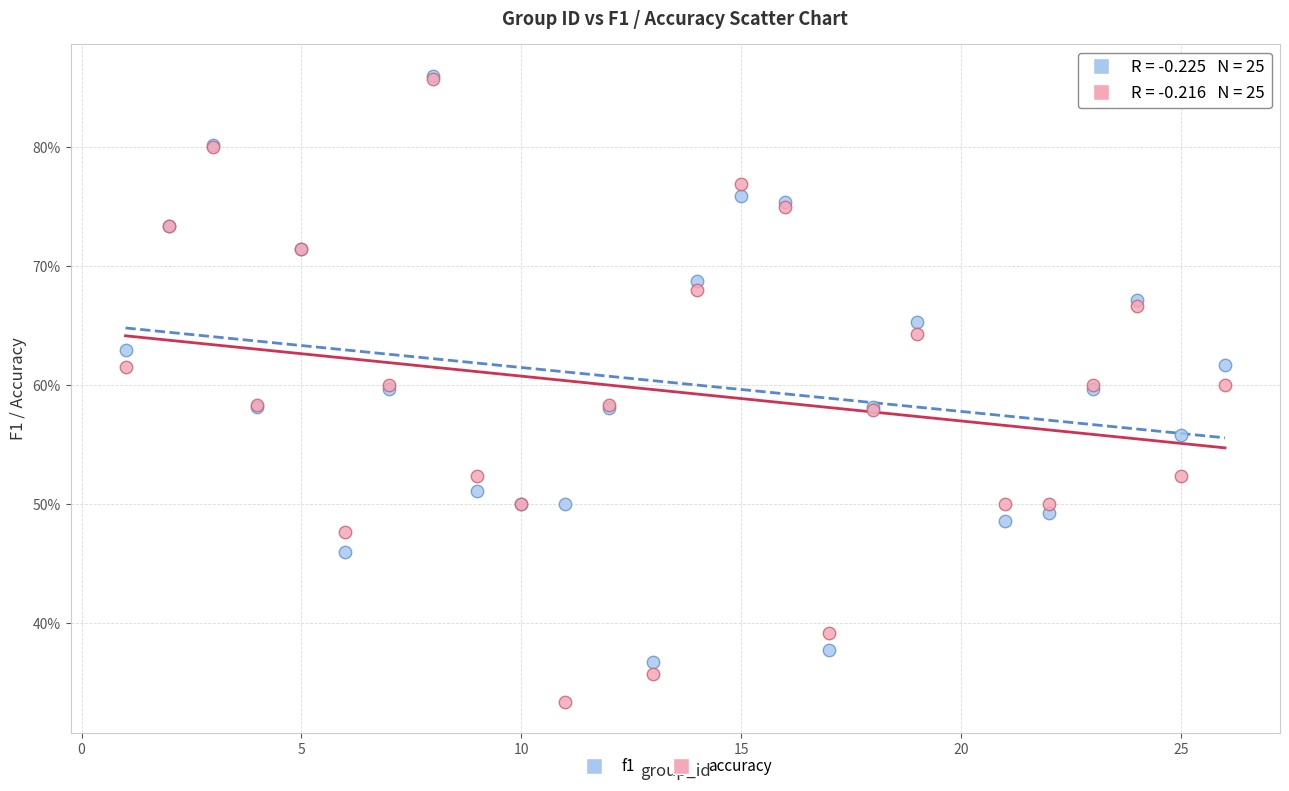

What are all the series names shown in the legend?

f1, accuracy